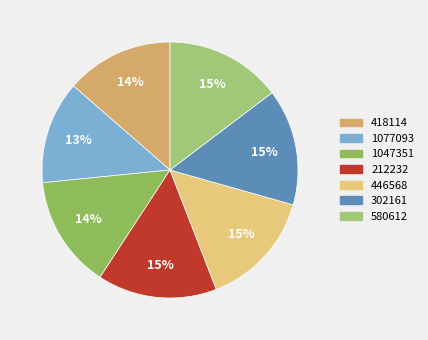

How many slices are in this pie chart?

7